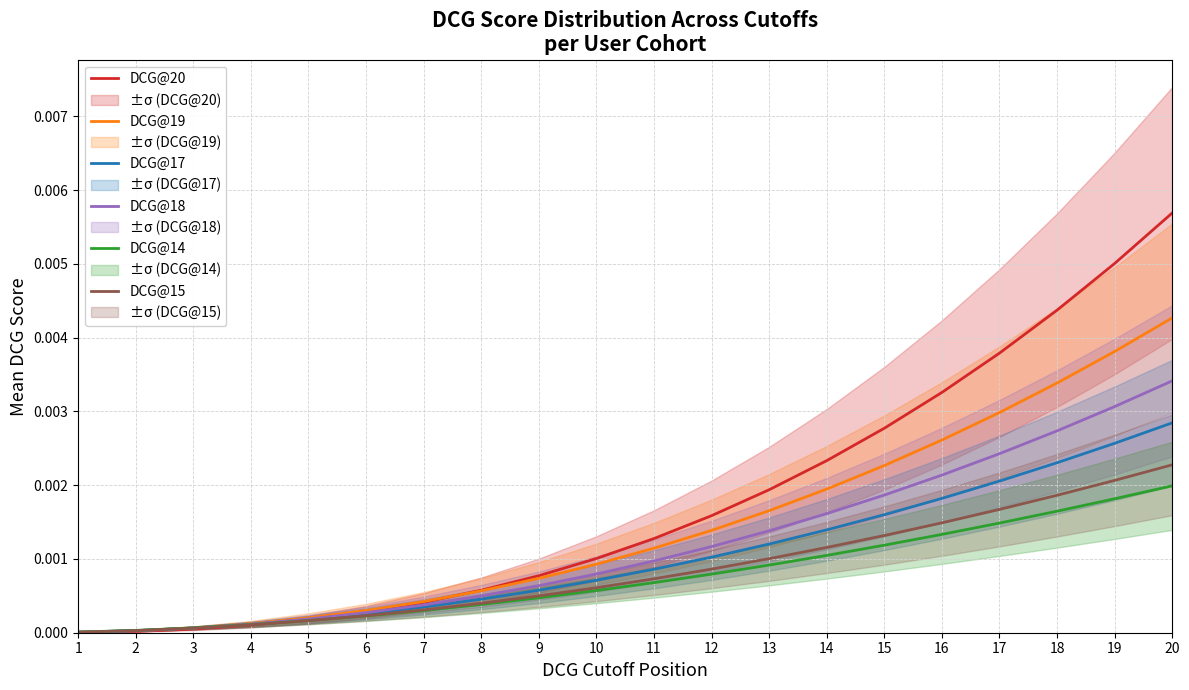

Is the value of DCG@20 at 3 greater than the value of DCG@18 at 13?

No